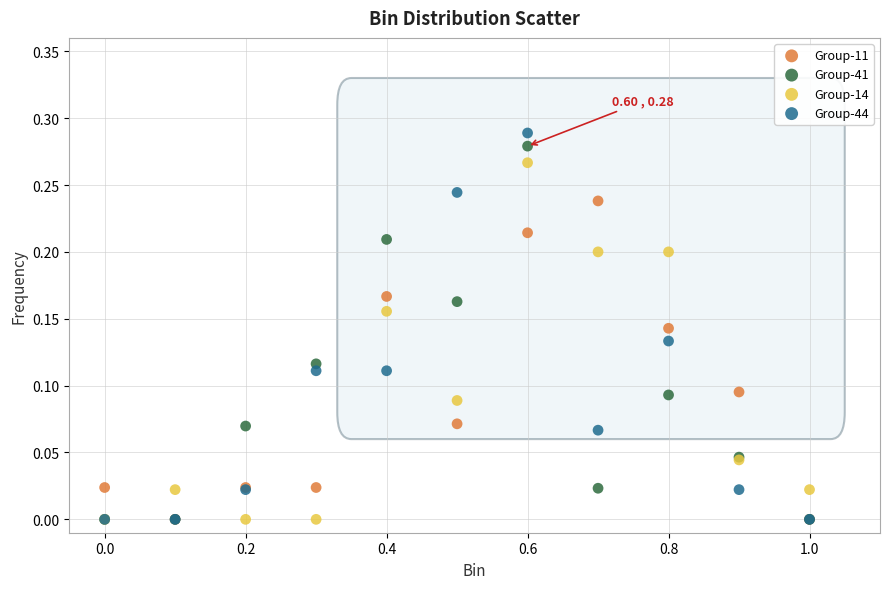

What are all the series names shown in the legend?

Group-11, Group-41, Group-14, Group-44